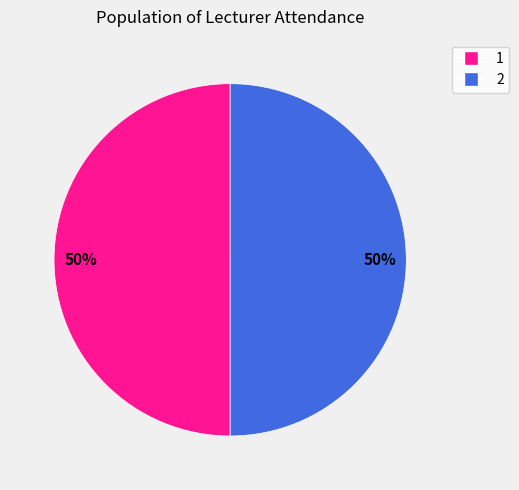

Count the number of slices in the pie.

2